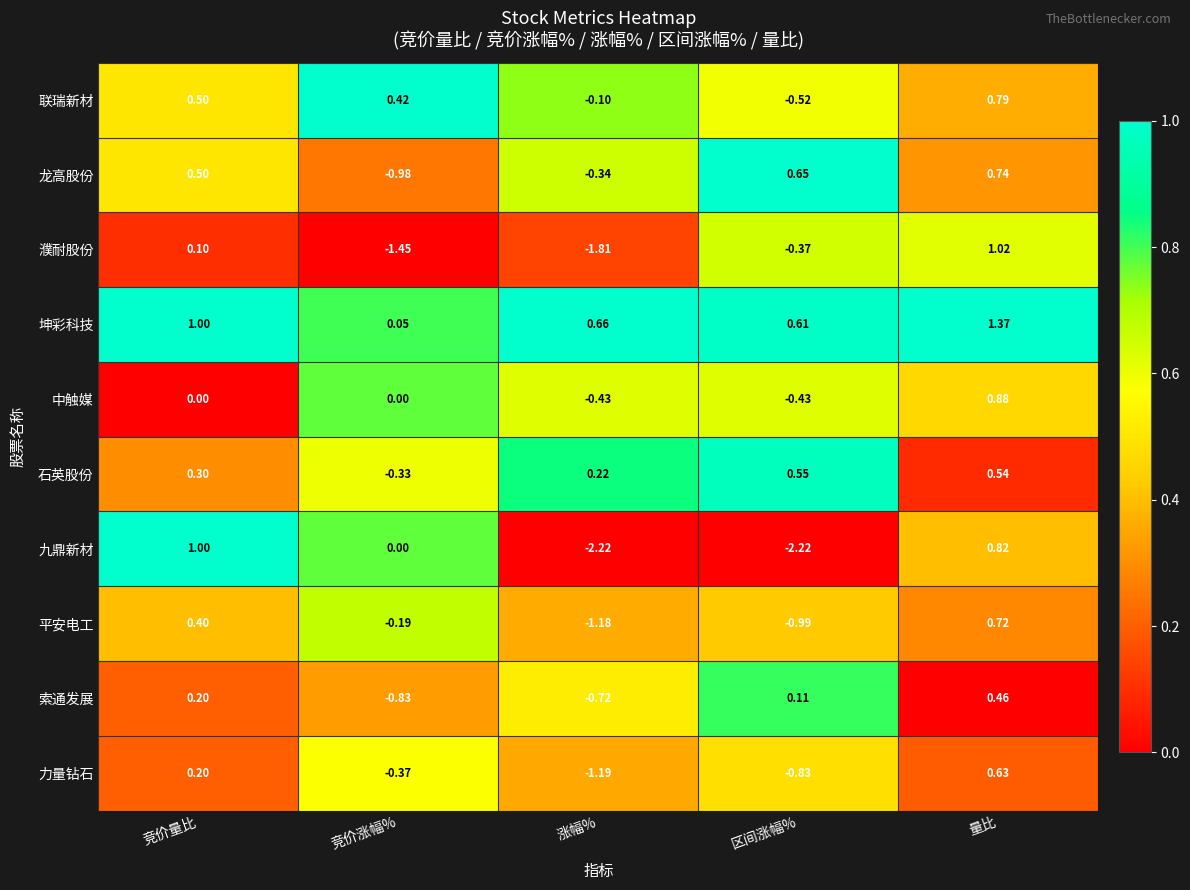

Between 涨幅% and 区间涨幅%, which series saw the biggest shift?

濮耐股份